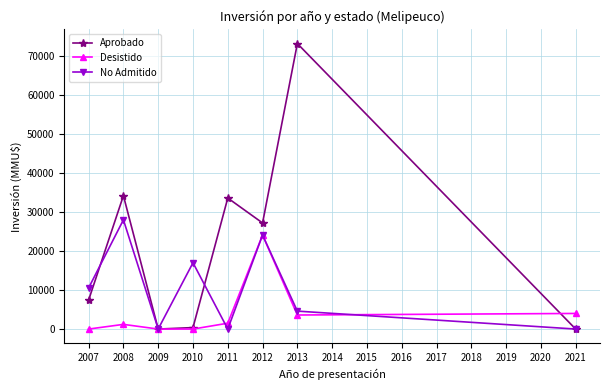

In Aprobado, how many points are higher than both neighbors (excluding endpoints)?

3